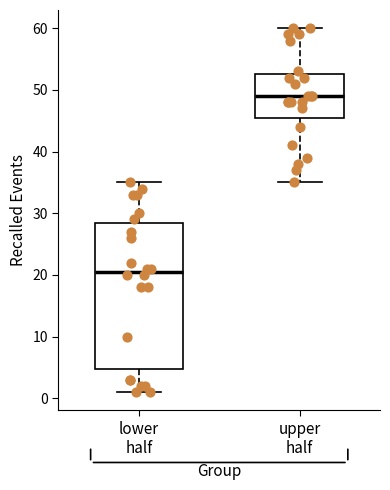

Where is the lower edge of the box for lower half on the y-axis? The values are not printed on the chart, so give them approximately, as read against the axis.

5